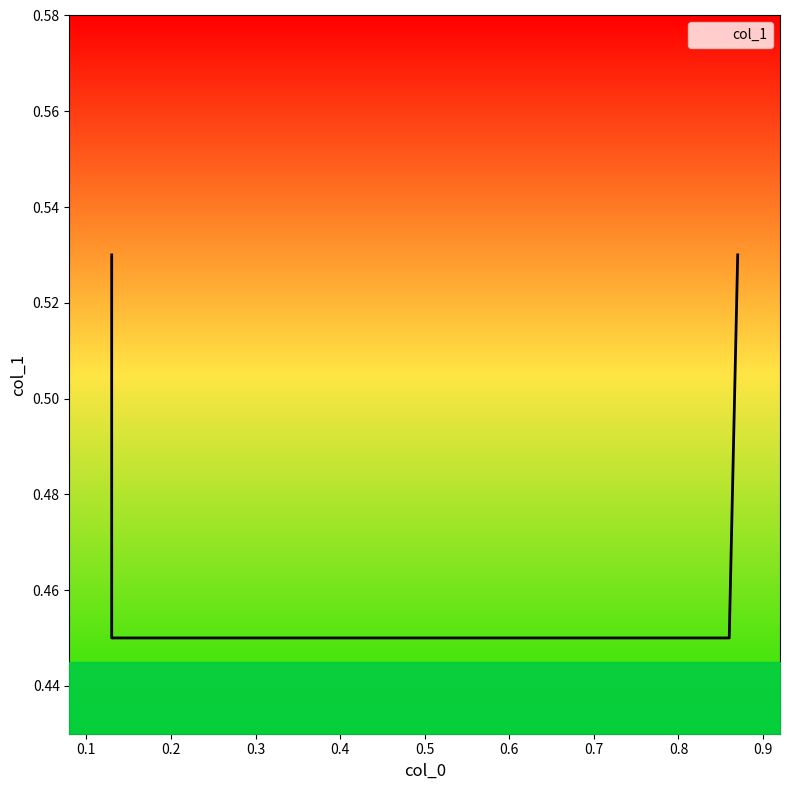

Which category has the lowest value across all series?

0.13